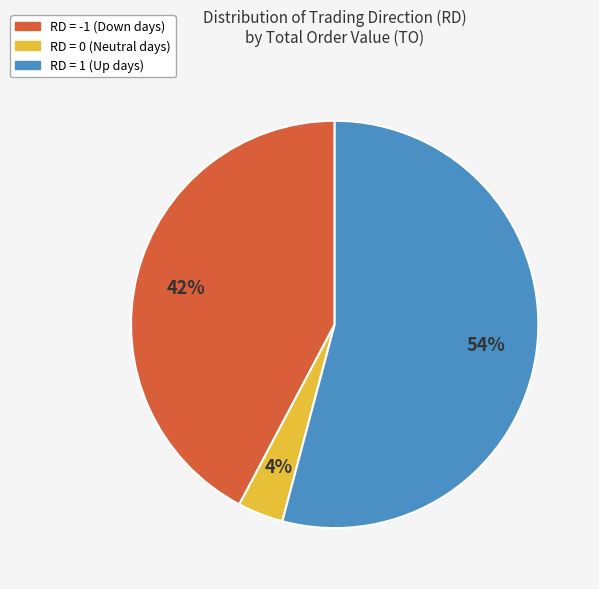

Is there any slice that represents more than half of the pie?

Yes